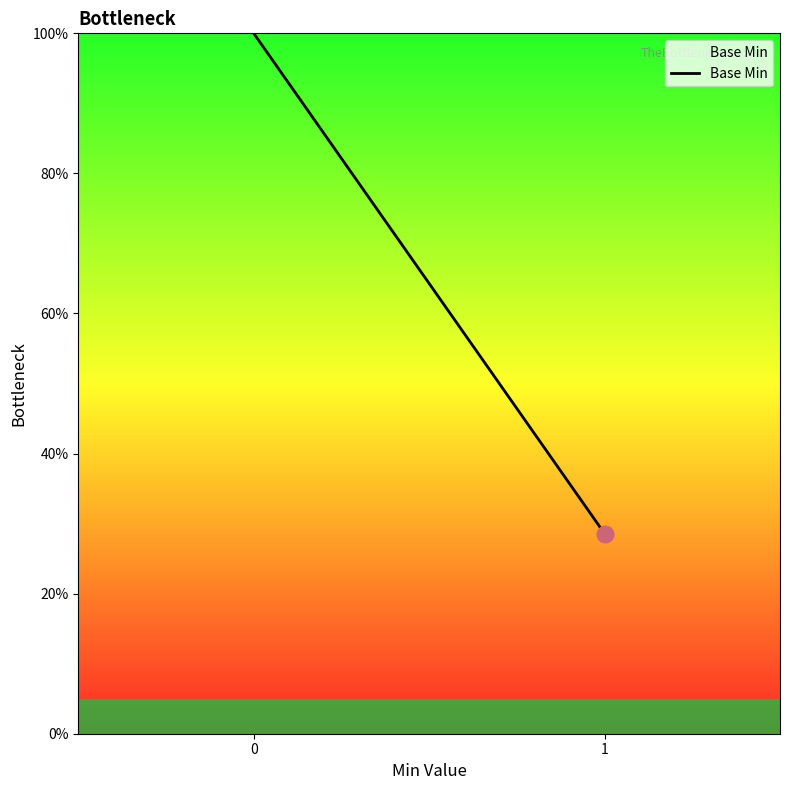

True or false: the data shows 100.0 at 0.

True